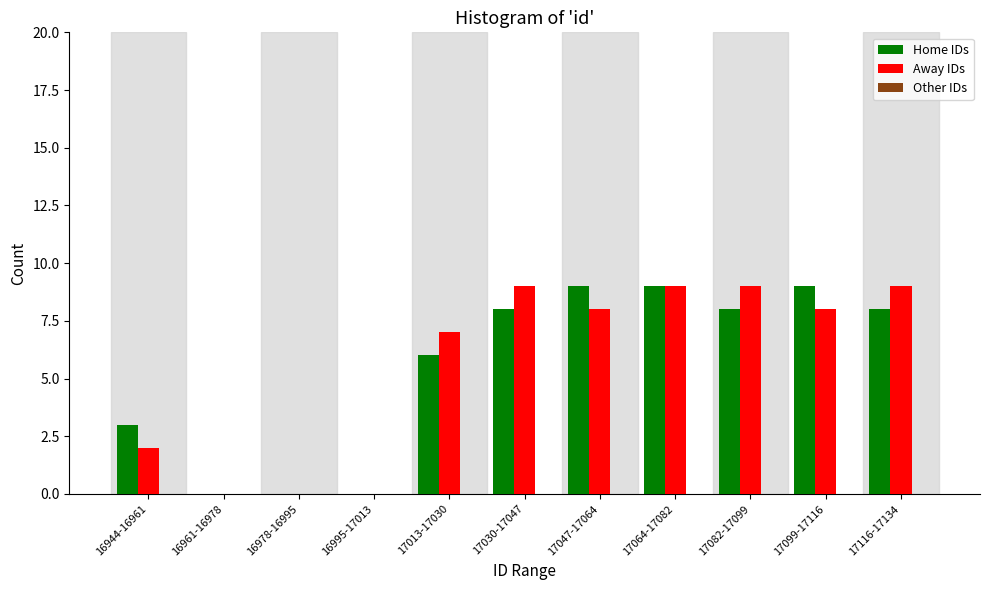

What is the sum of the Away IDs values at 17064-17082 and 17116-17134?

18